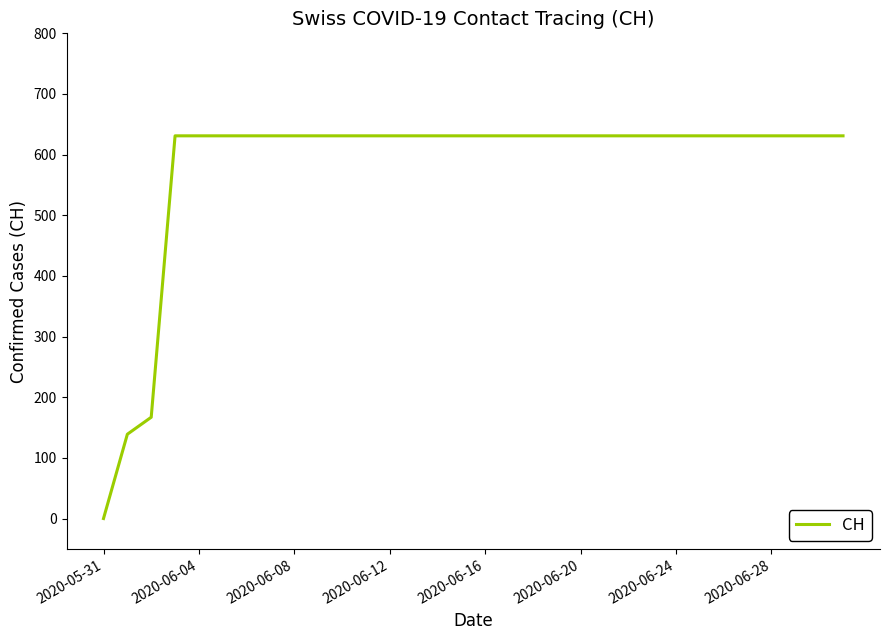

Reading left to right, what are all the values shown in this chart?

0	139	167	631	631	631	631	631	631	631	631	631	631	631	631	631	631	631	631	631	631	631	631	631	631	631	631	631	631	631	631	631